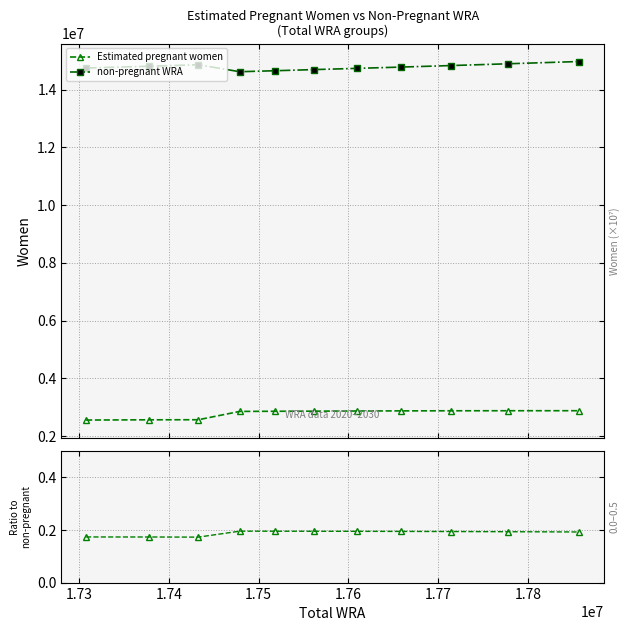

How many series are shown in this chart?

2